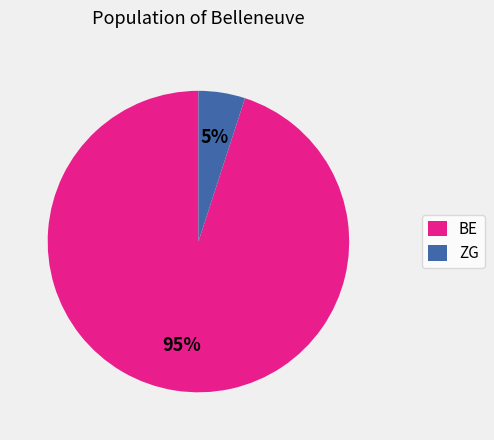

Does BE account for over 50% of the chart?

Yes